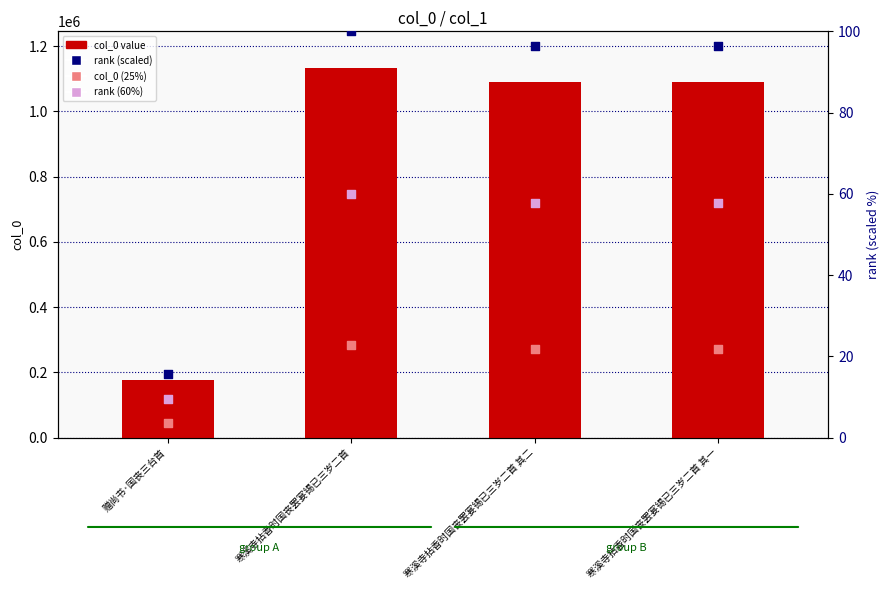

What are all the series names shown in the legend?

col_0 value, col_0 (25%), rank (scaled), rank (60%)